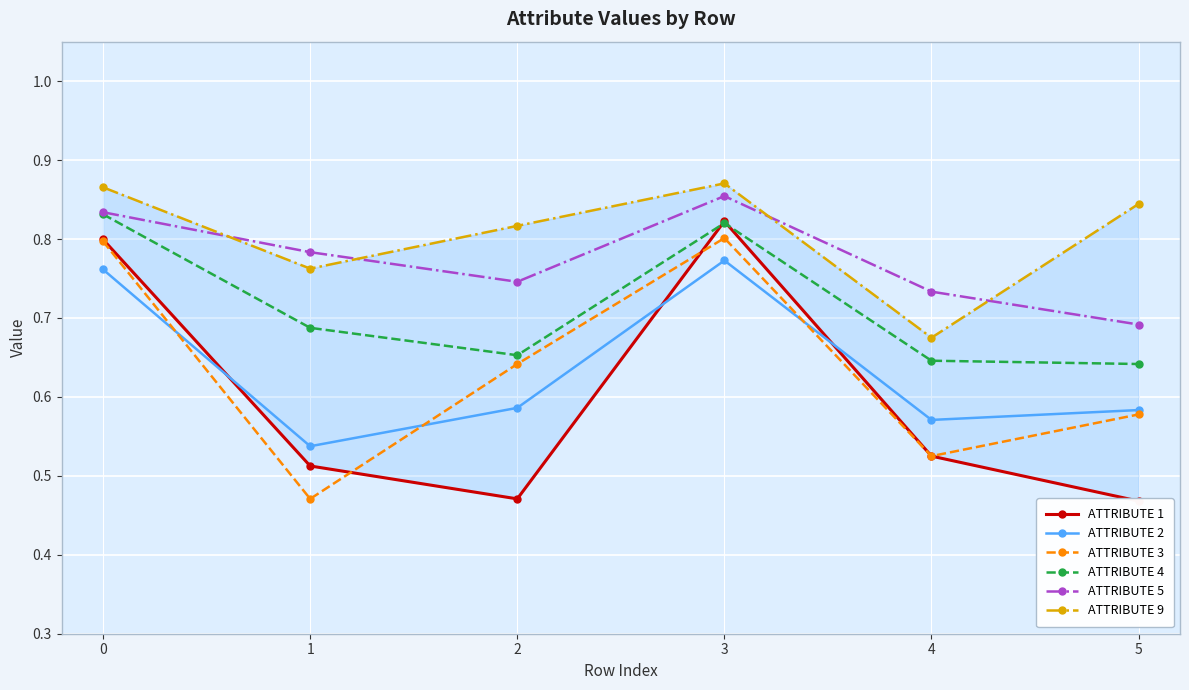

What is the sum of the ATTRIBUTE 3 values at 5 and 2?

1.2